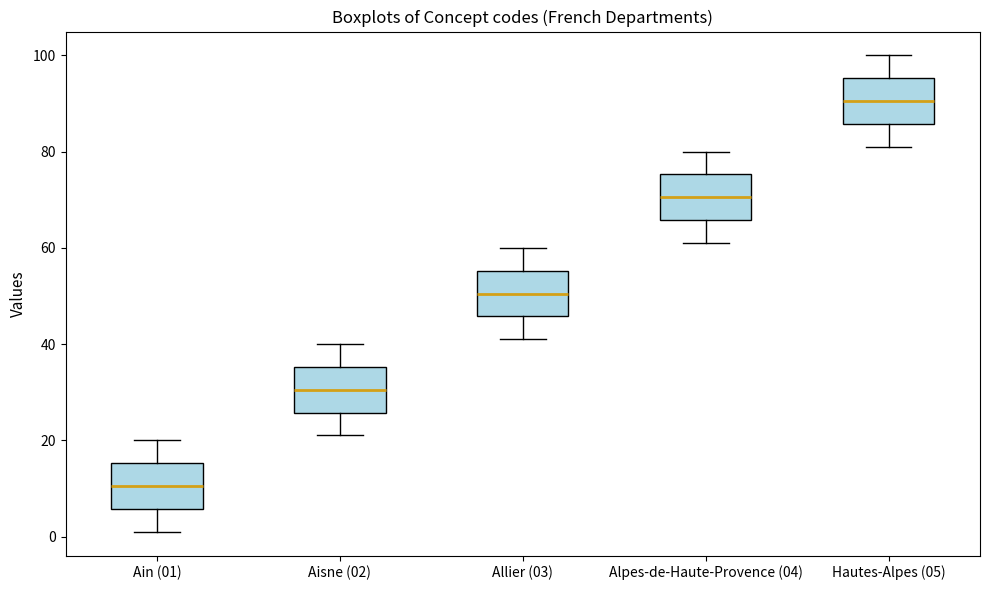

Where does the lower whisker of the box for Hautes-Alpes (05) end on the y-axis? The values are not printed on the chart, so give them approximately, as read against the axis.

82